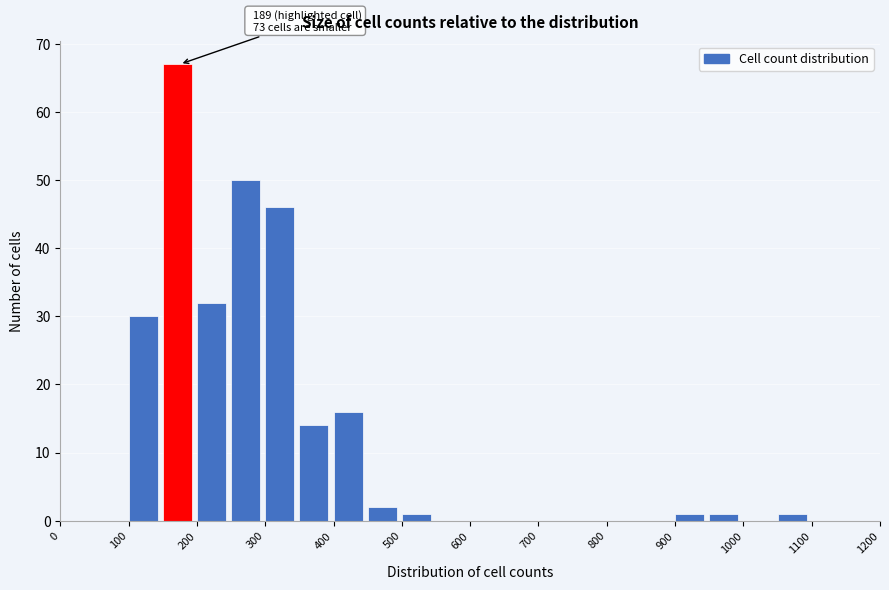

Over which range of the x-axis is the bar tallest?

150 to 200